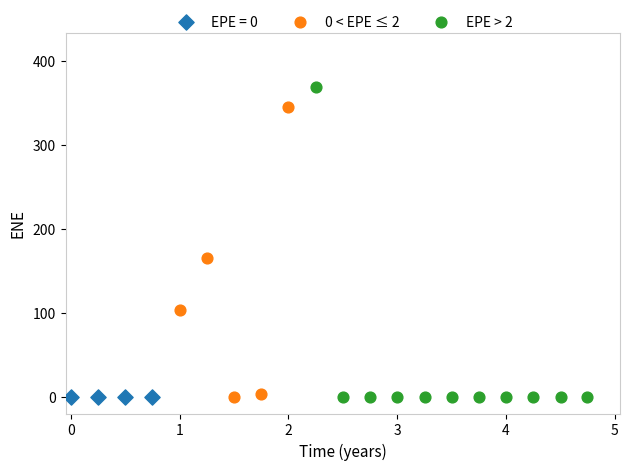

Which series contains the highest Y value?

EPE > 2